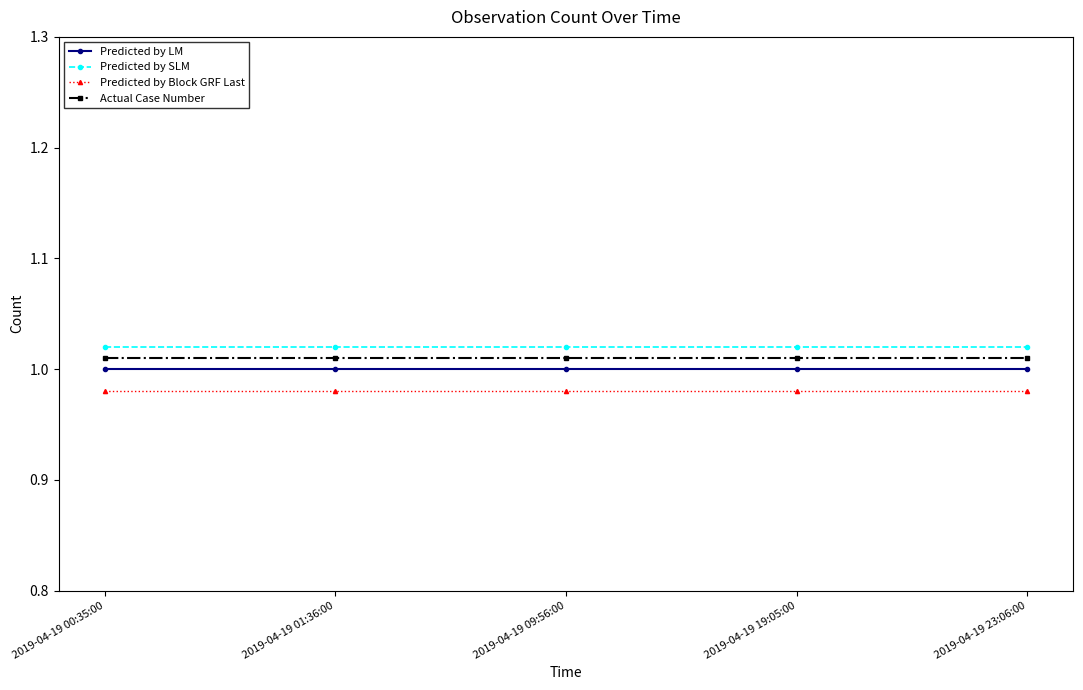

True or false: Predicted by Block GRF Last has more than 2 points higher than both neighbors.

False